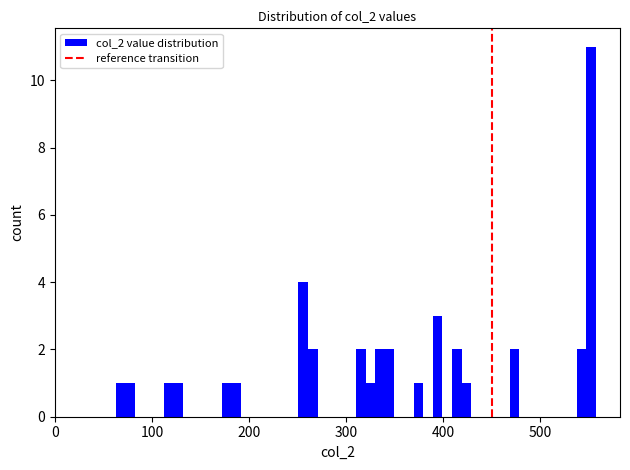

Read against the x-axis, roughly where is the centre of the tallest bar?

550